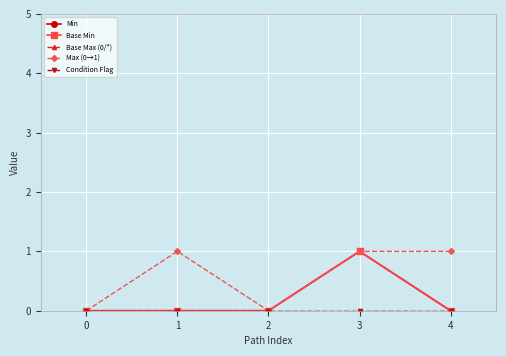

Which category has the highest value in the Min series?

3